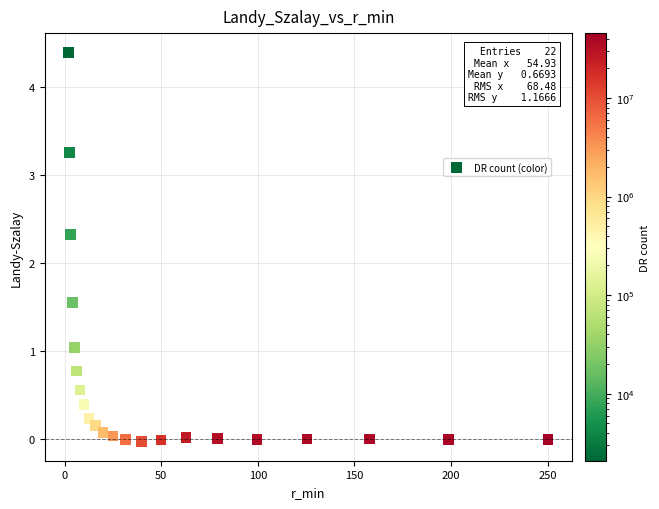

What Y value in the scatter plot is closest to 2?

2.3